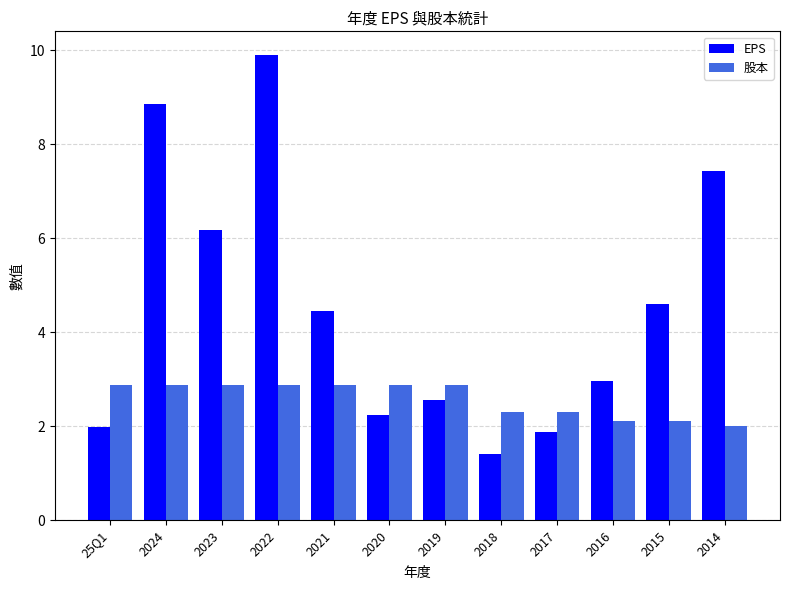

At which label does EPS first exceed 4?

2024